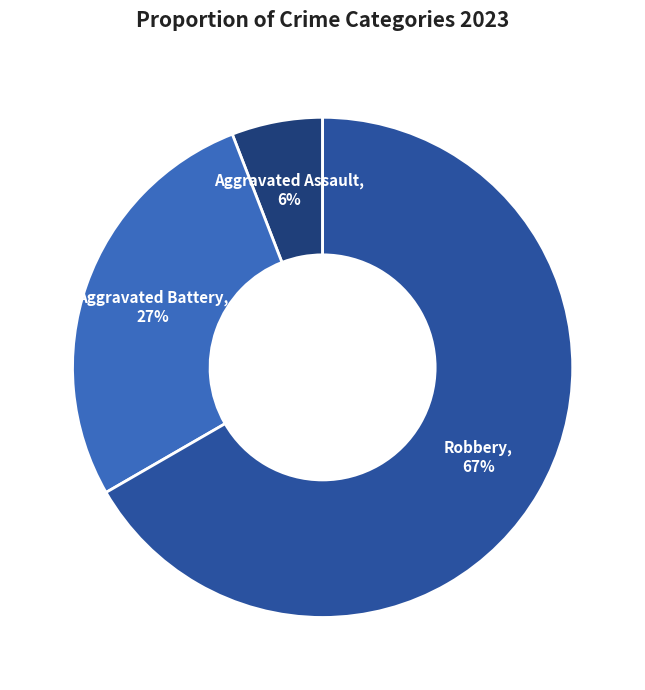

To the nearest percent, what is the average slice percentage?

33%